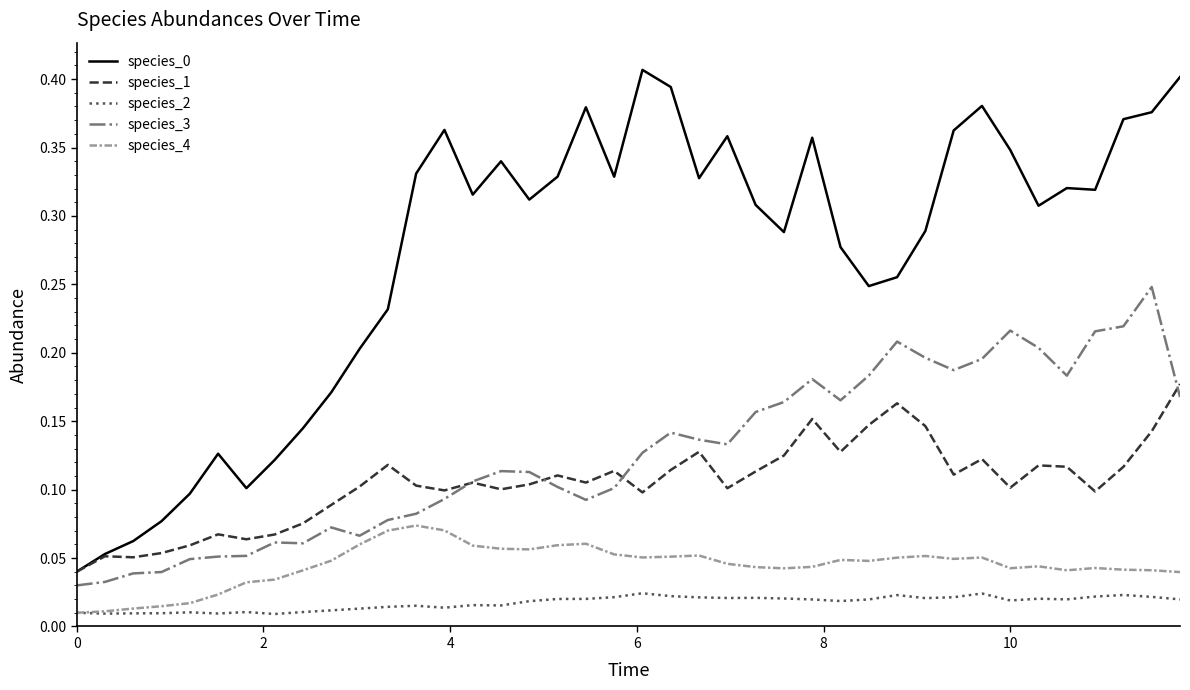

True or false: species_1 and species_4 intersect in this chart.

False